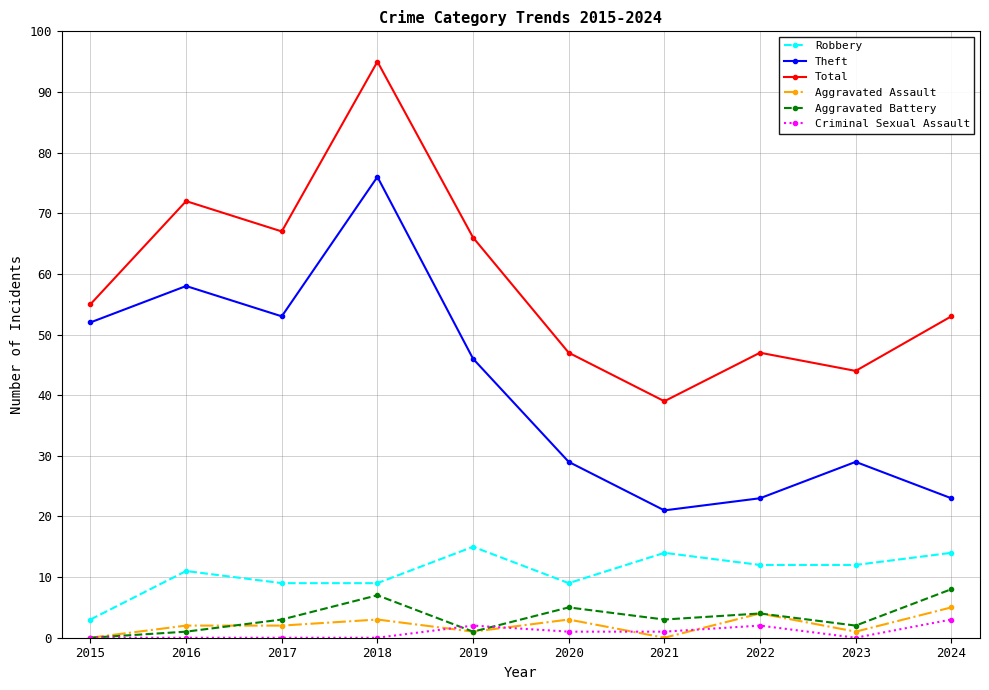

What is the highest value of the Criminal Sexual Assault series?

3